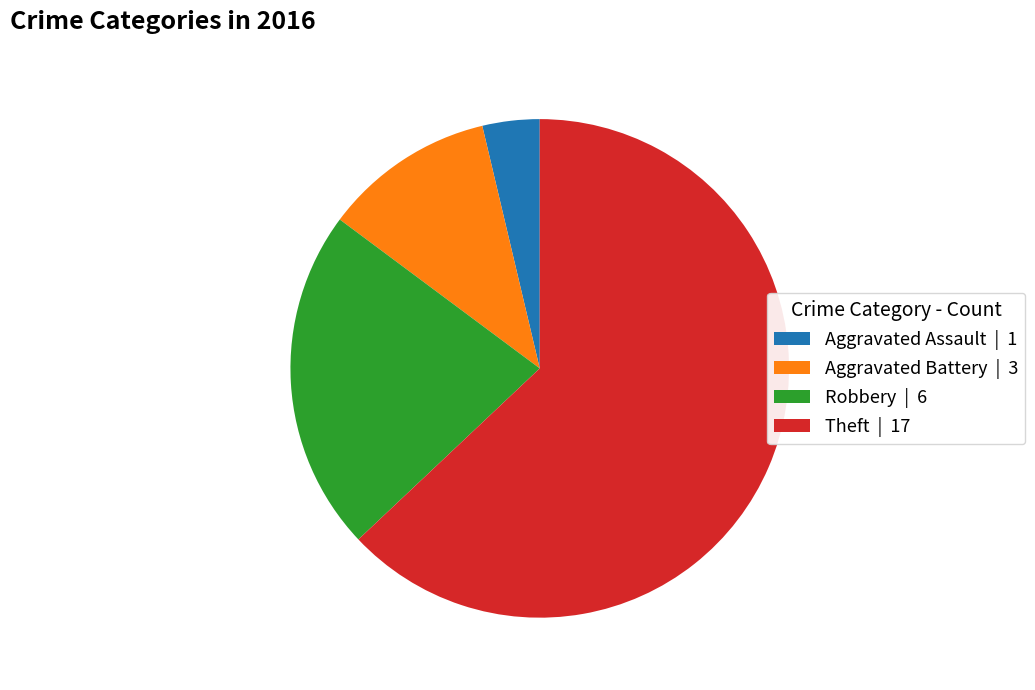

Is it true that Aggravated Assault is 4% of the pie?

True